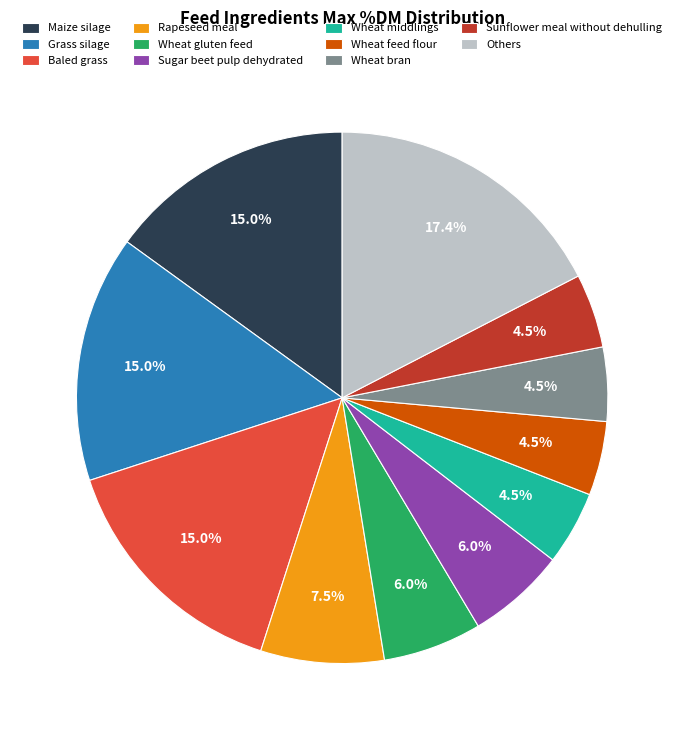

How many segments does this pie chart have?

11